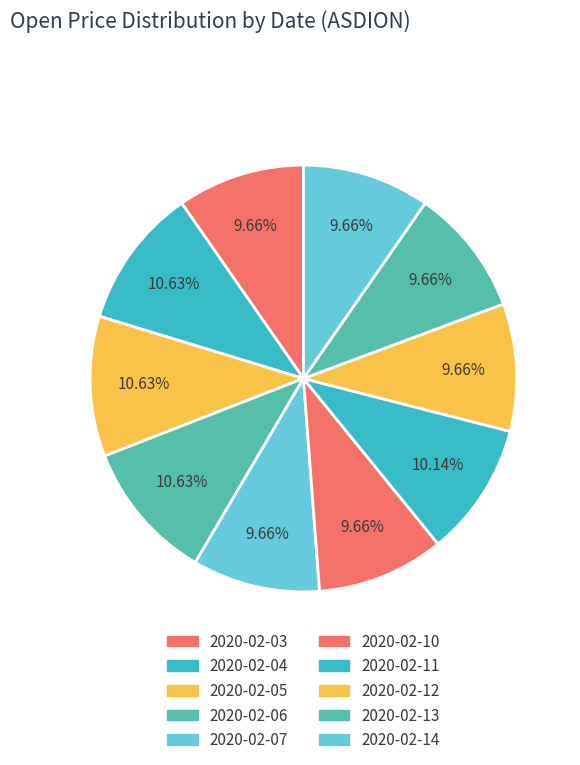

What percentage is the 2020-02-04 slice, to the nearest percent?

11%